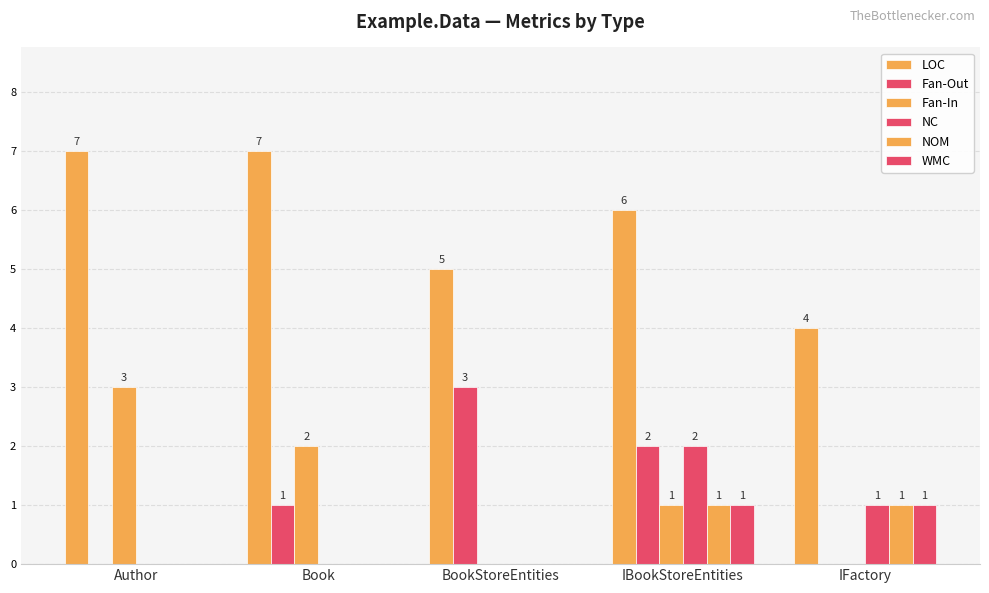

What is the total value across all series at Author?

10